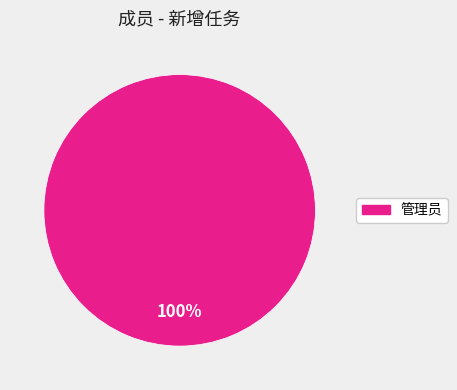

Does any single category account for the majority?

Yes